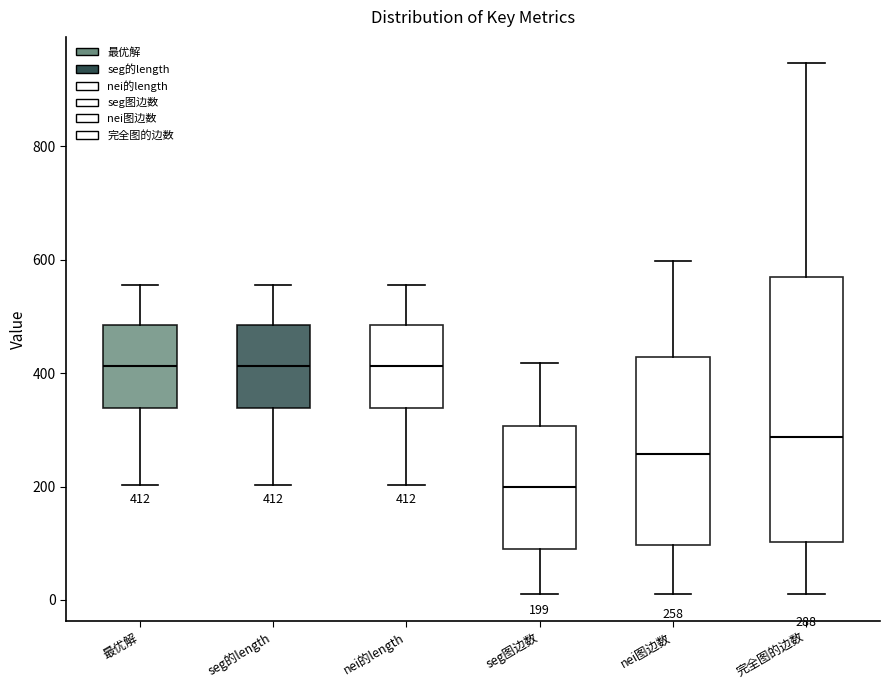

Which box is the tallest, from its lower edge to its upper edge?

完全图的边数